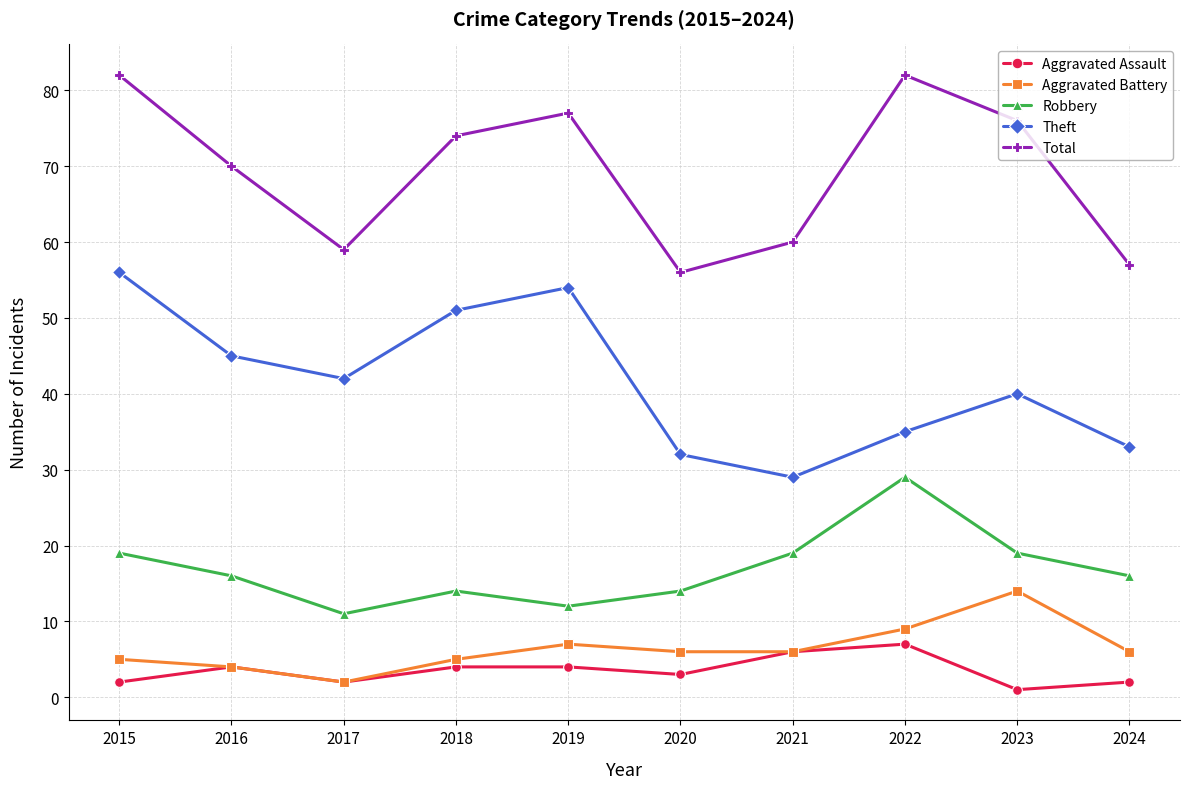

What is the smallest value displayed?

1